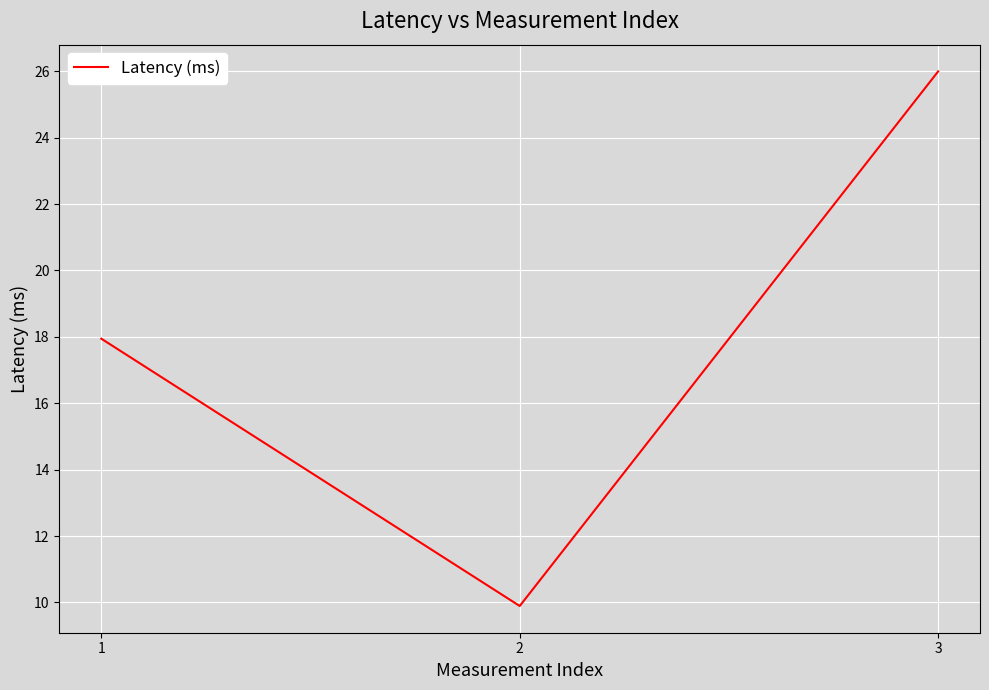

List the labels in order of value, largest first.

3, 1, 2